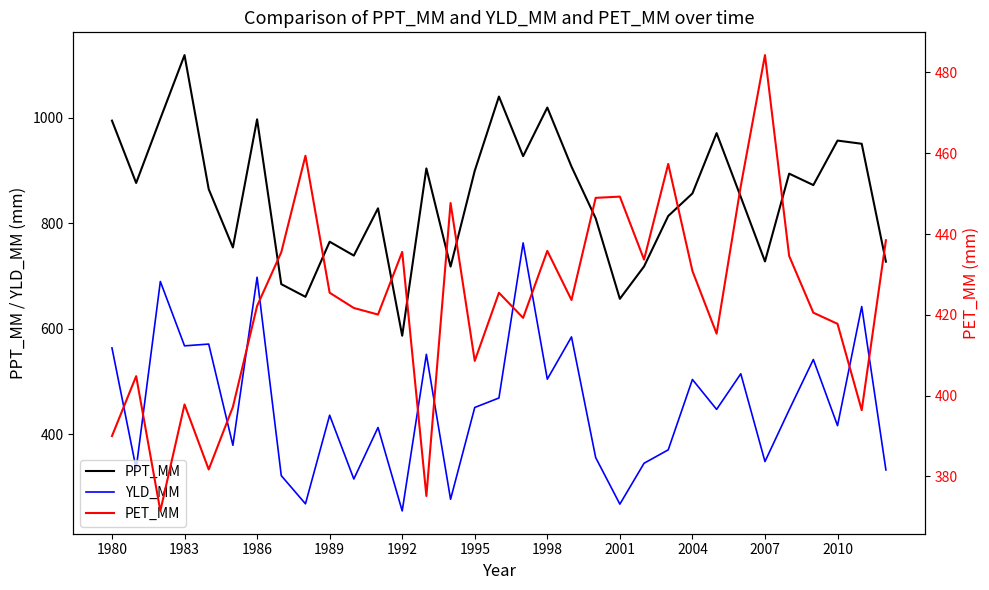

At which label does PPT_MM reach its minimum?

1992